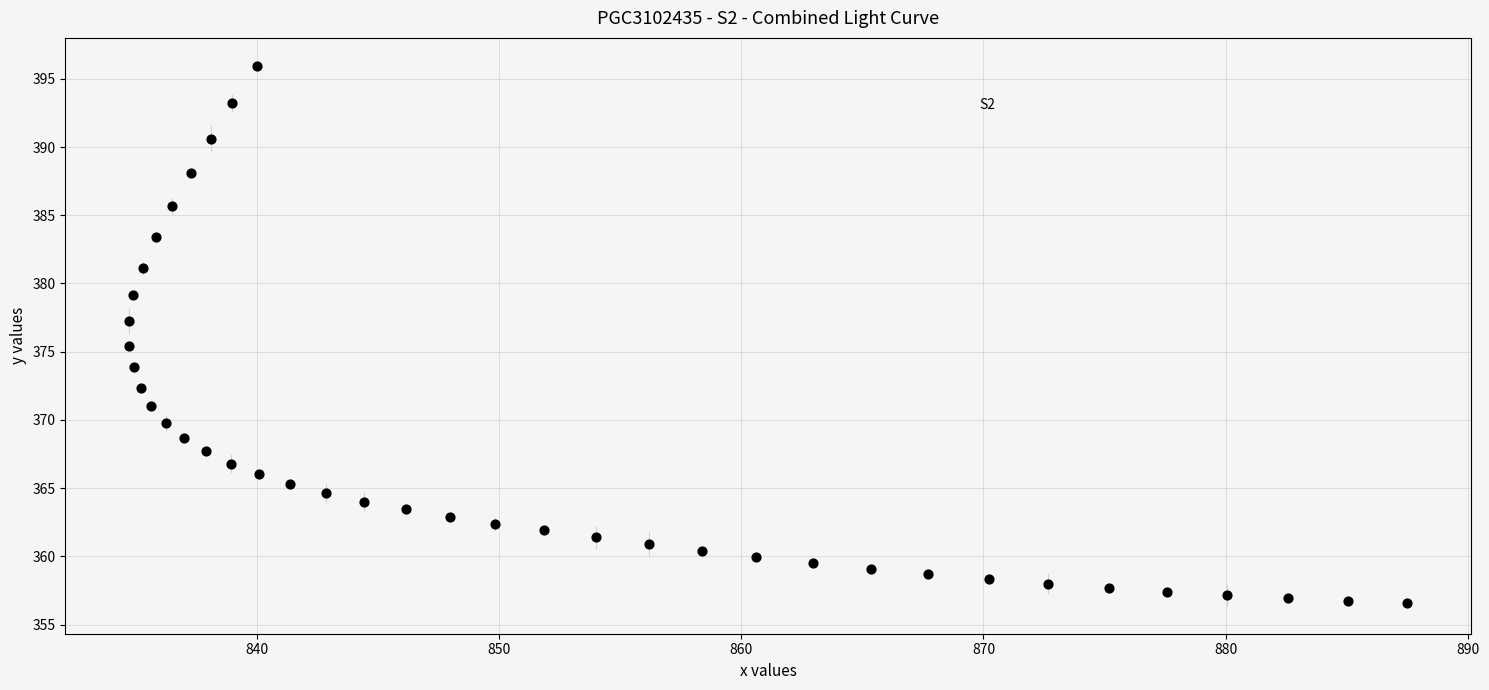

What Y value in the scatter plot is closest to 376?

375.4